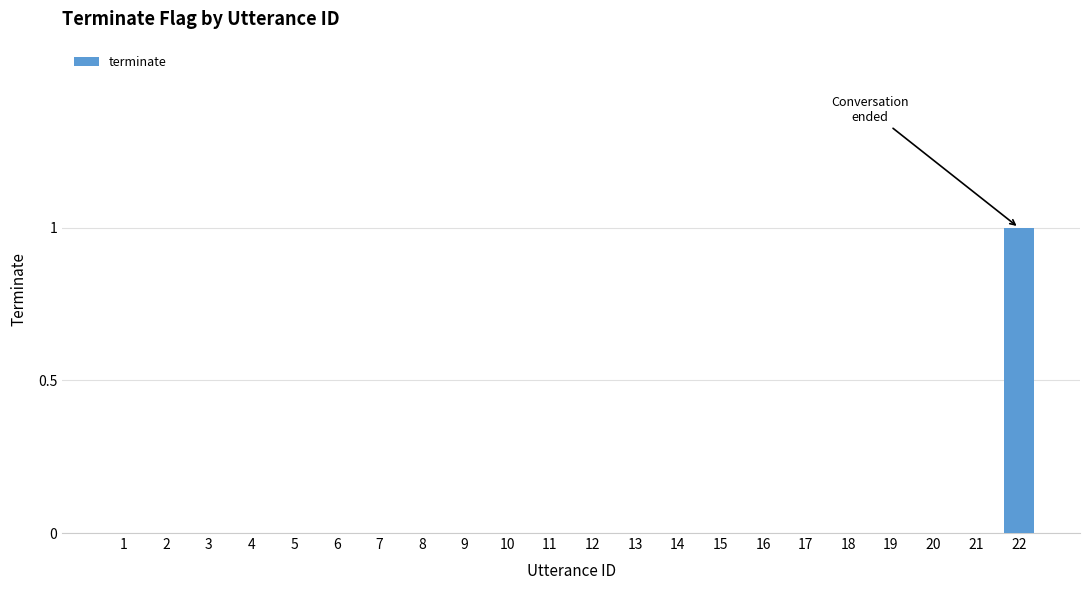

True or false: the data shows 0 at 9.

True